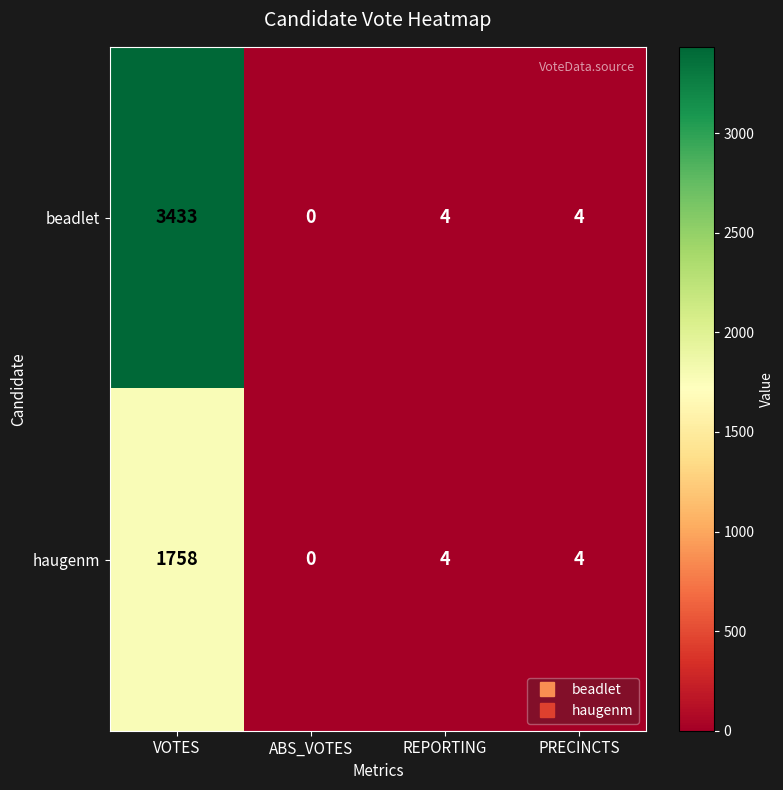

How many categories are shown in the chart?

4